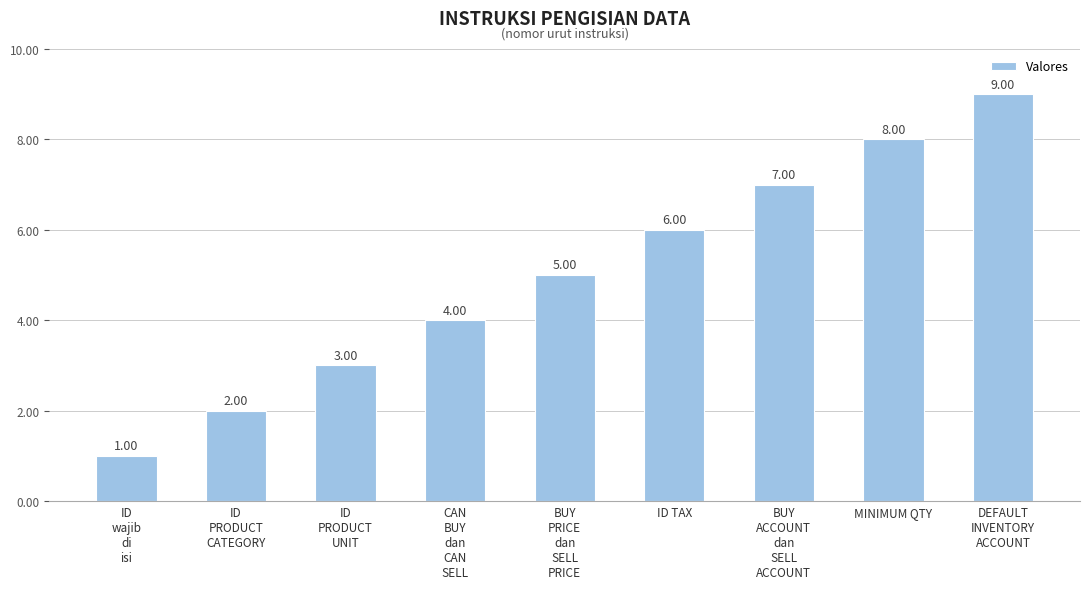

Which label corresponds to the largest value in the chart?

DEFAULT
INVENTORY
ACCOUNT